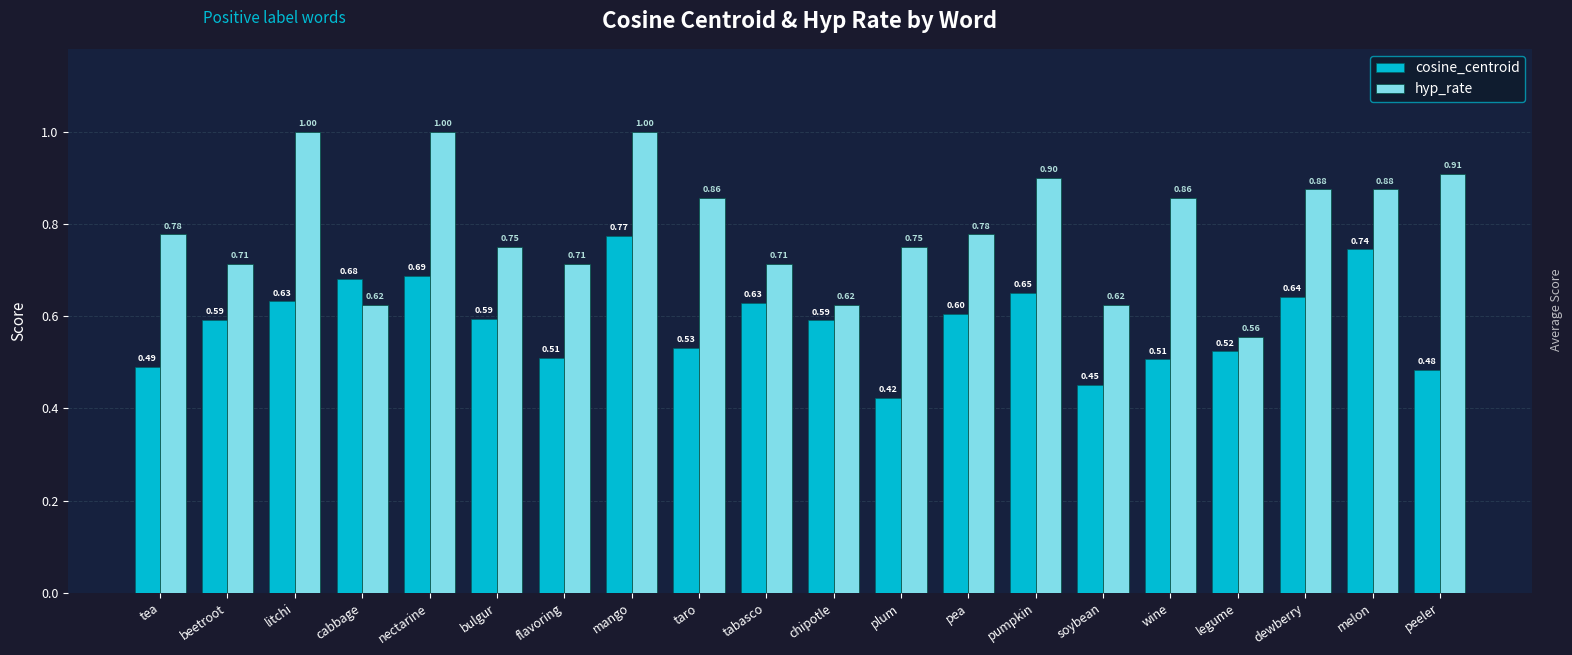

How many bars are there in total?

40